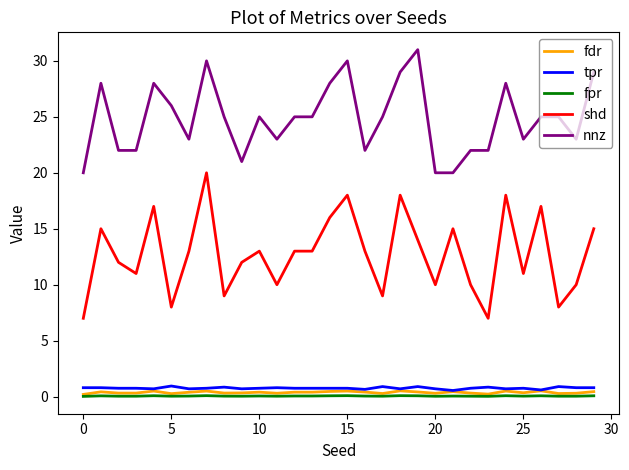

At how many categories does at least one series exceed 15?

30